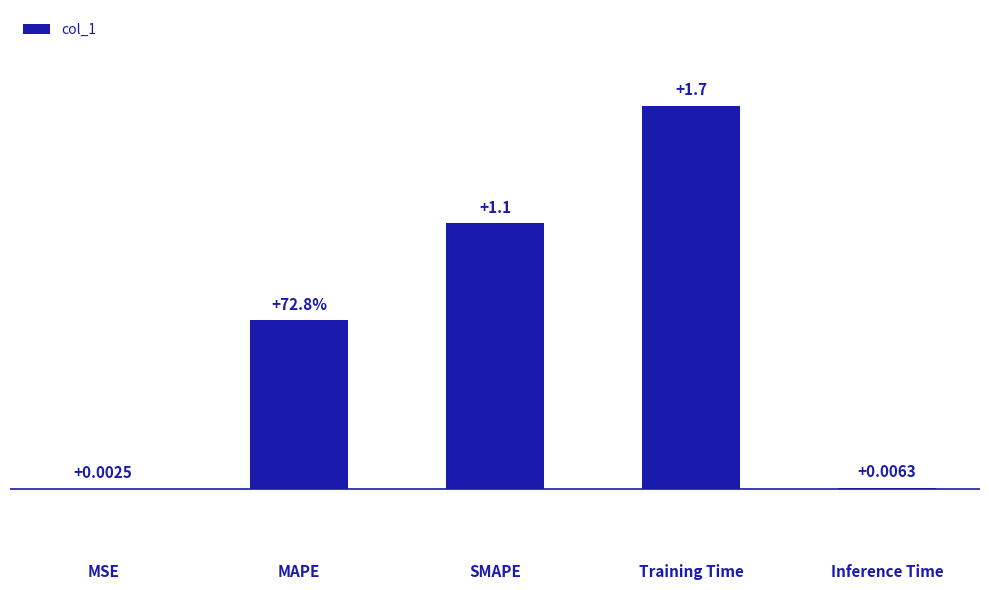

At which label is the value closest to 0?

MSE